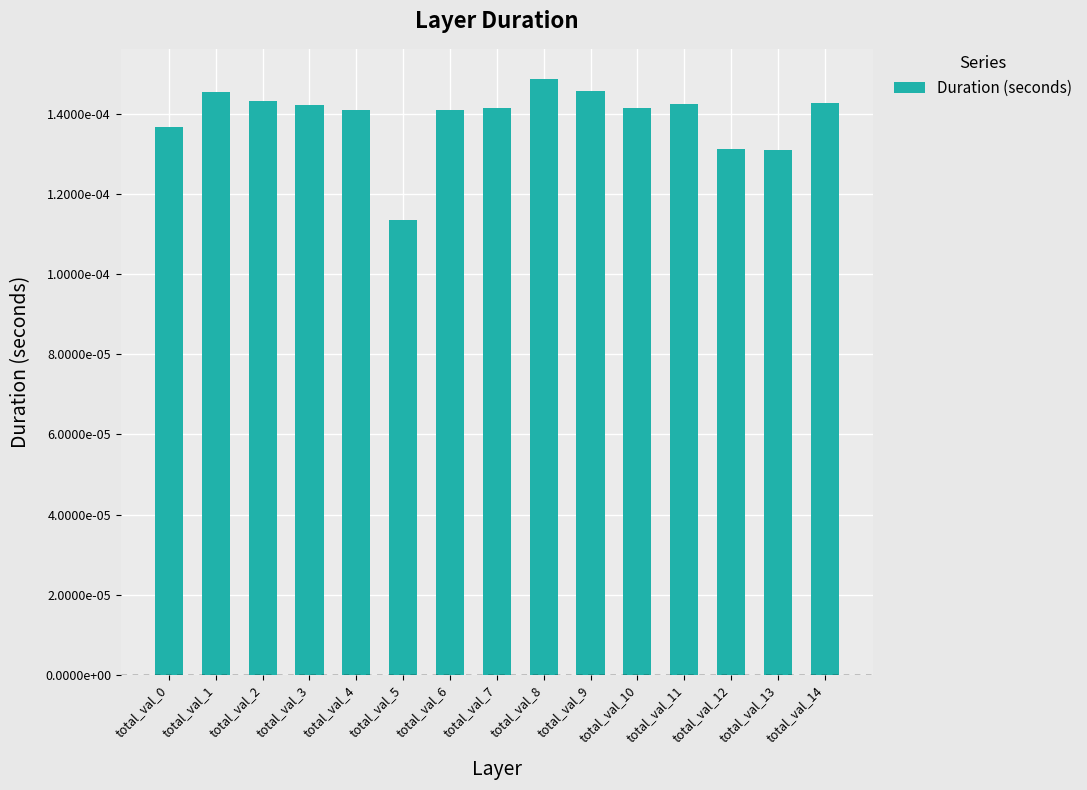

Are the bars horizontal?

No